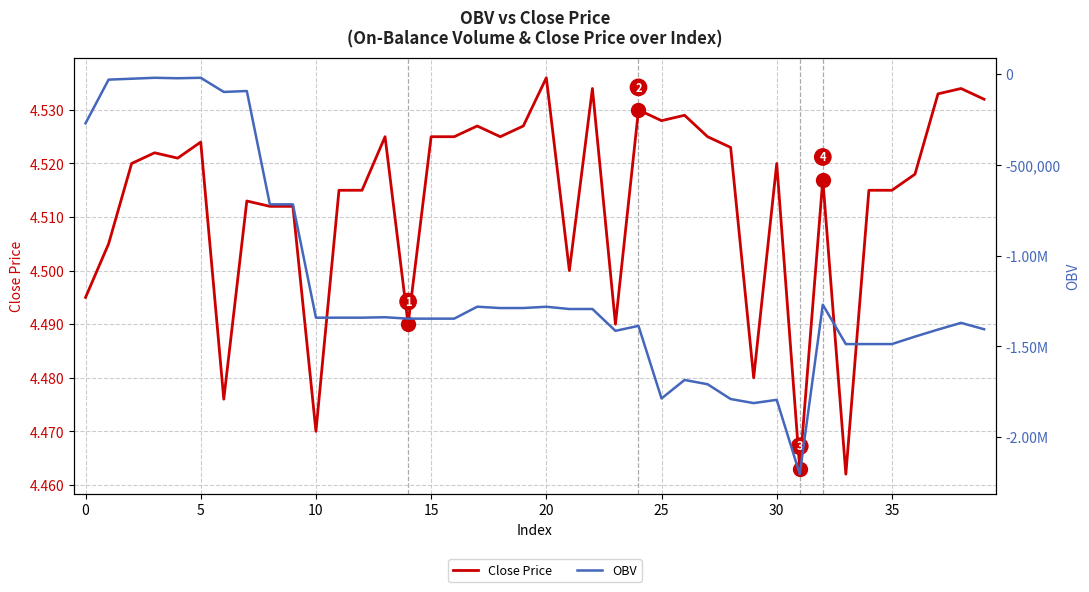

Where is OBV nearest to the value -1112550?

32